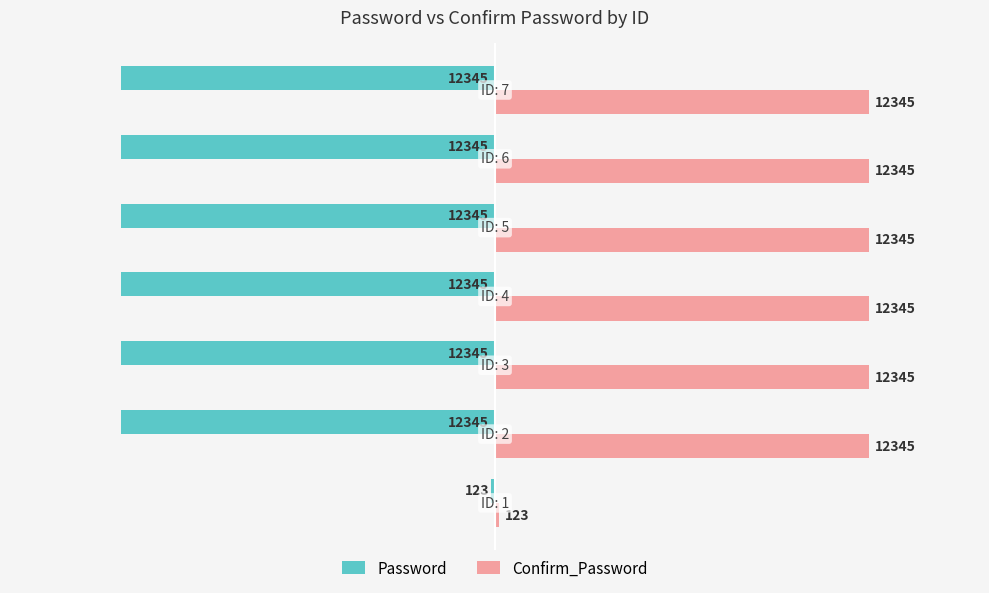

What are all the series names shown in the legend?

Password, Confirm_Password